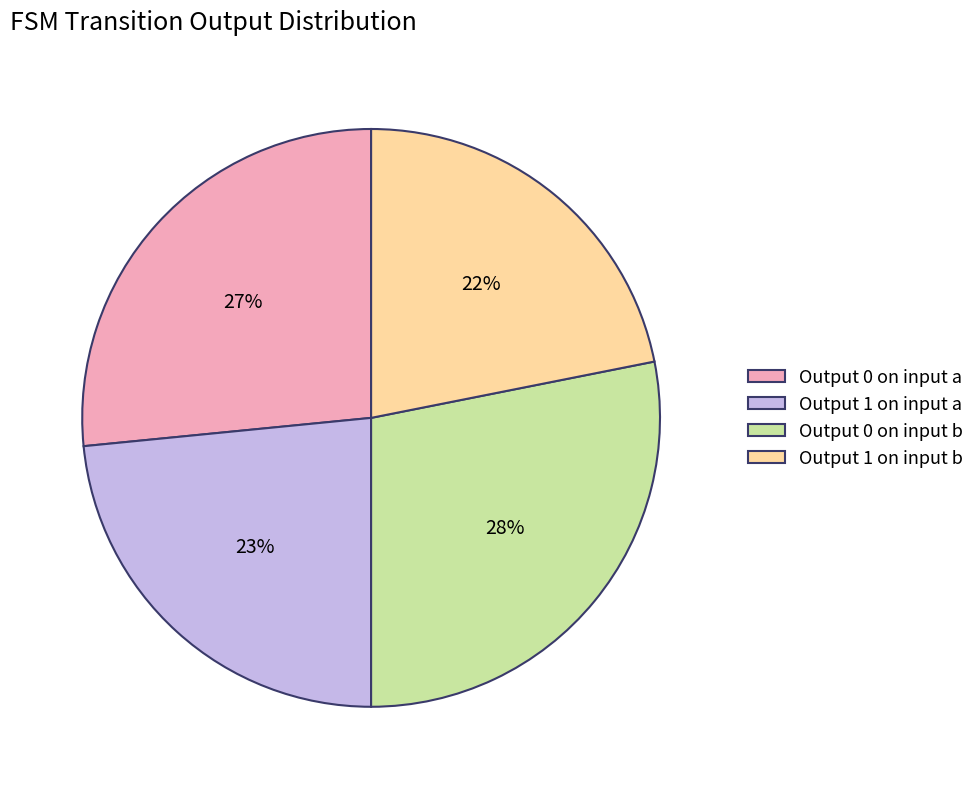

Which slice is the largest?

Output 0 on input b